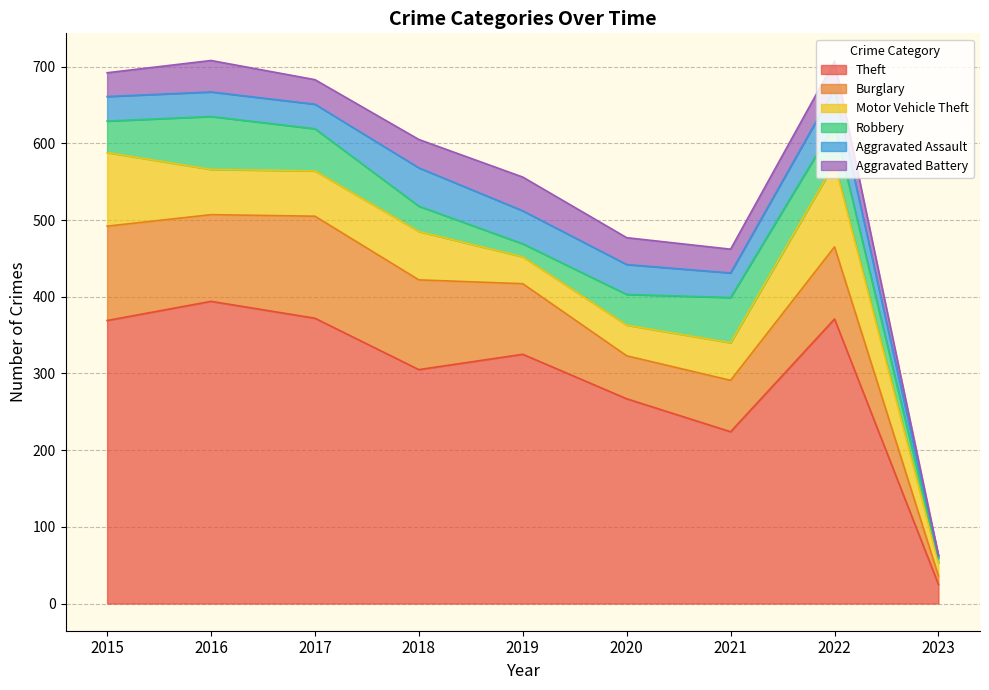

Reading right to left, list all the values displayed in this chart.

Theft: 25	371	224	267	325	305	372	394	369
Burglary: 11	94	67	56	92	117	133	113	123
Motor Vehicle Theft: 17	109	49	40	35	63	59	59	96
Robbery: 6	50	59	40	17	33	55	69	41
Aggravated Assault: 3	47	32	39	43	50	32	32	32
Aggravated Battery: 1	36	31	35	44	37	32	41	31